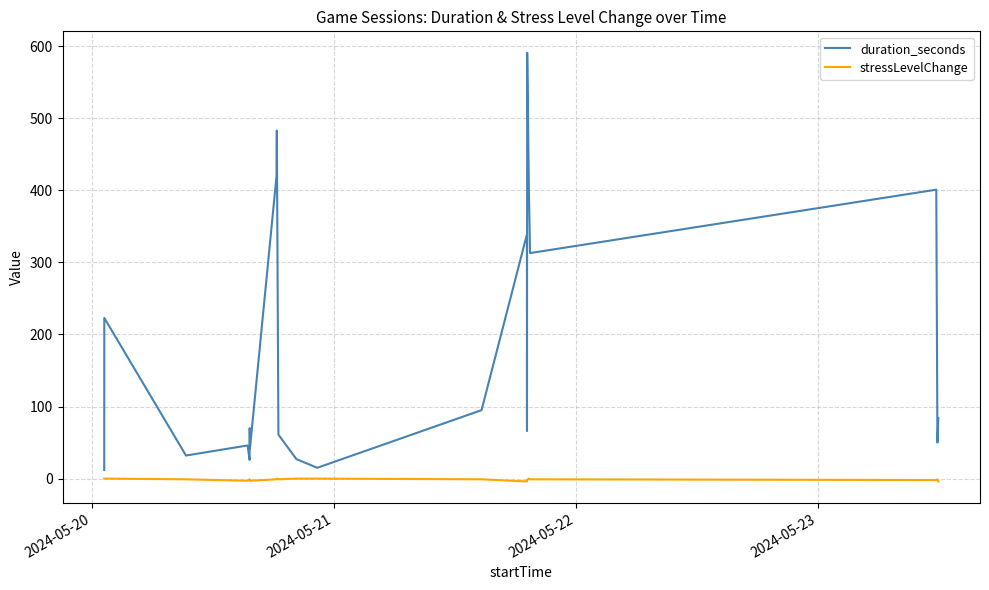

Which series has the largest range (max minus min)?

duration_seconds